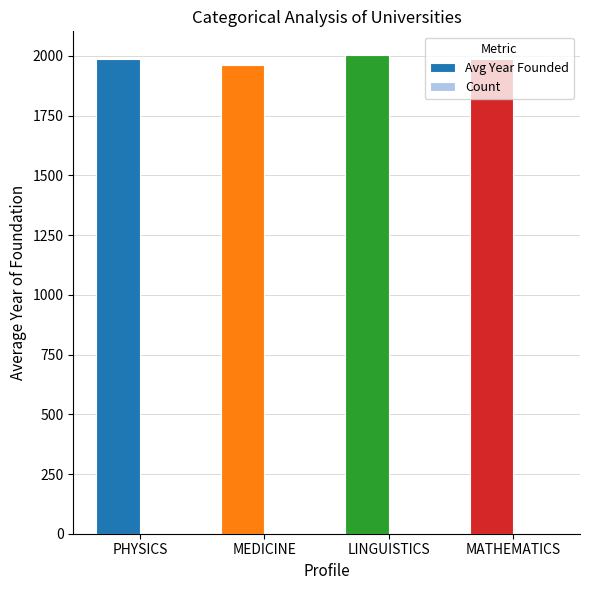

Which series has the largest total across all categories?

Avg Year Founded